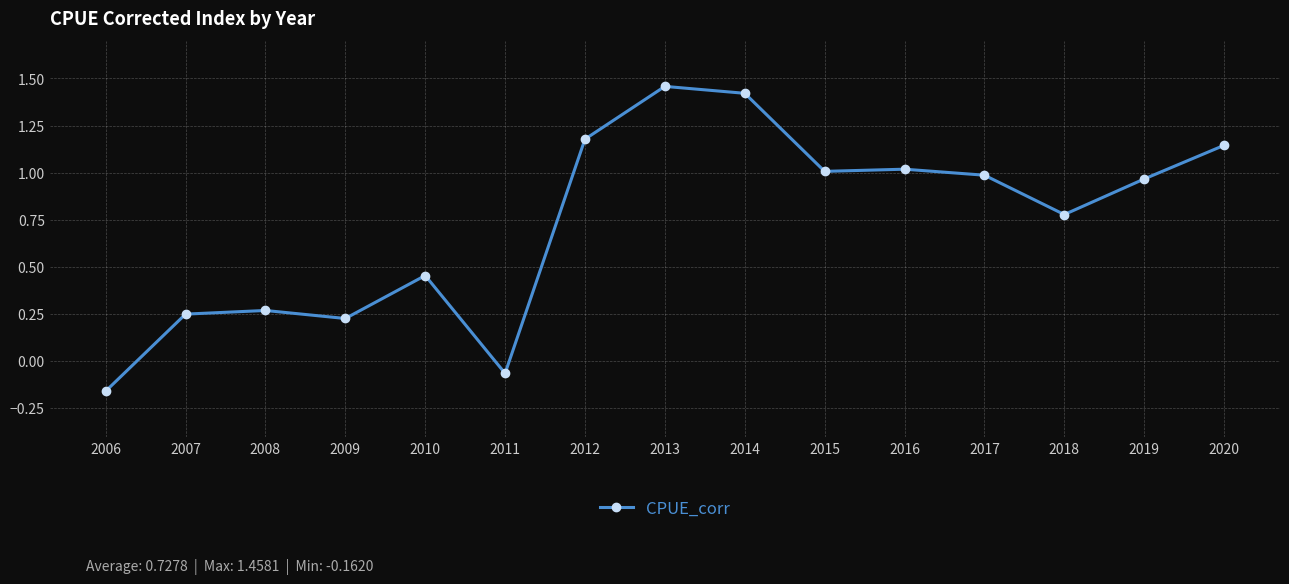

Is it true that the value at 2014 is 2.2?

False